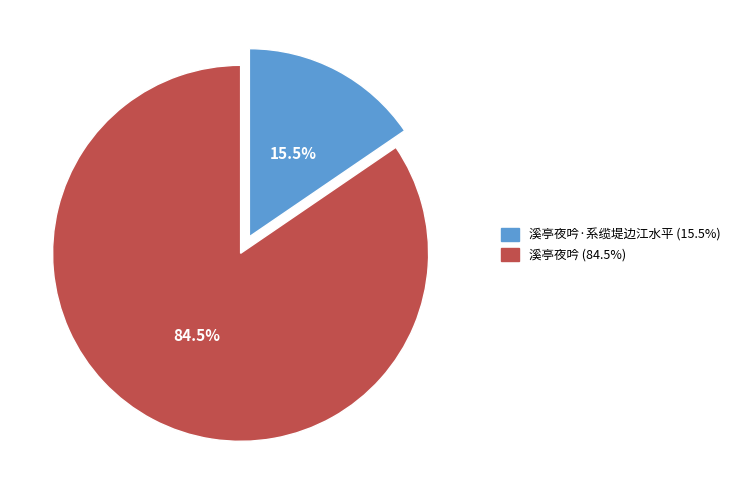

Is there a majority slice in this chart?

Yes